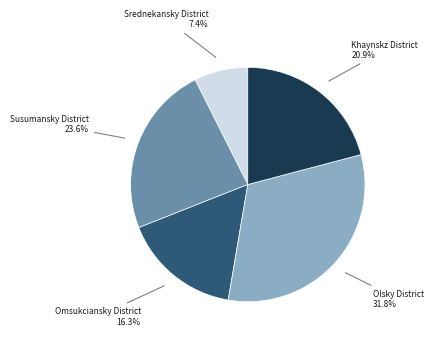

Count the number of slices in the pie.

5